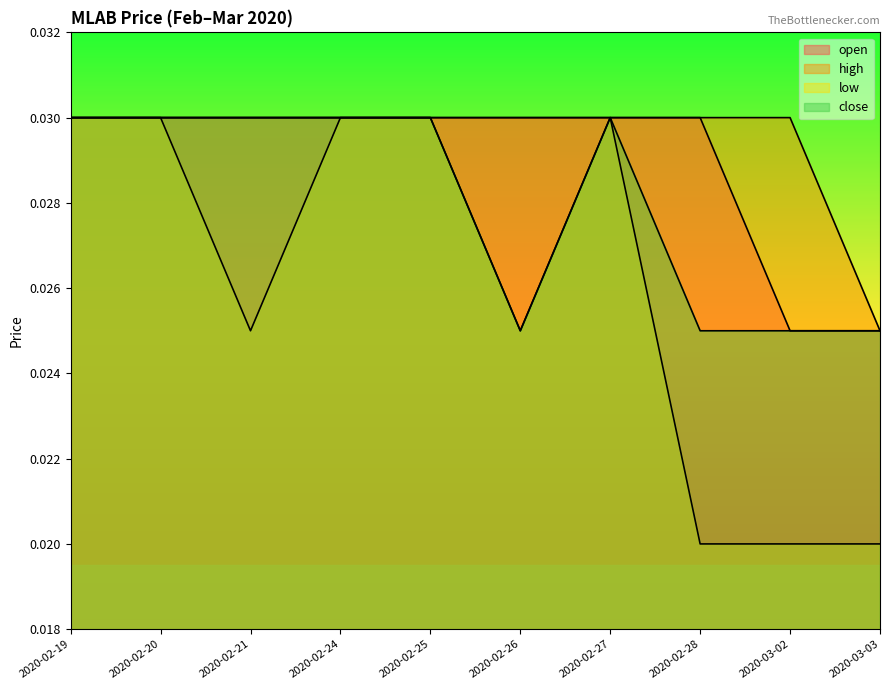

Which category has the lowest value in the high series?

2020-03-03